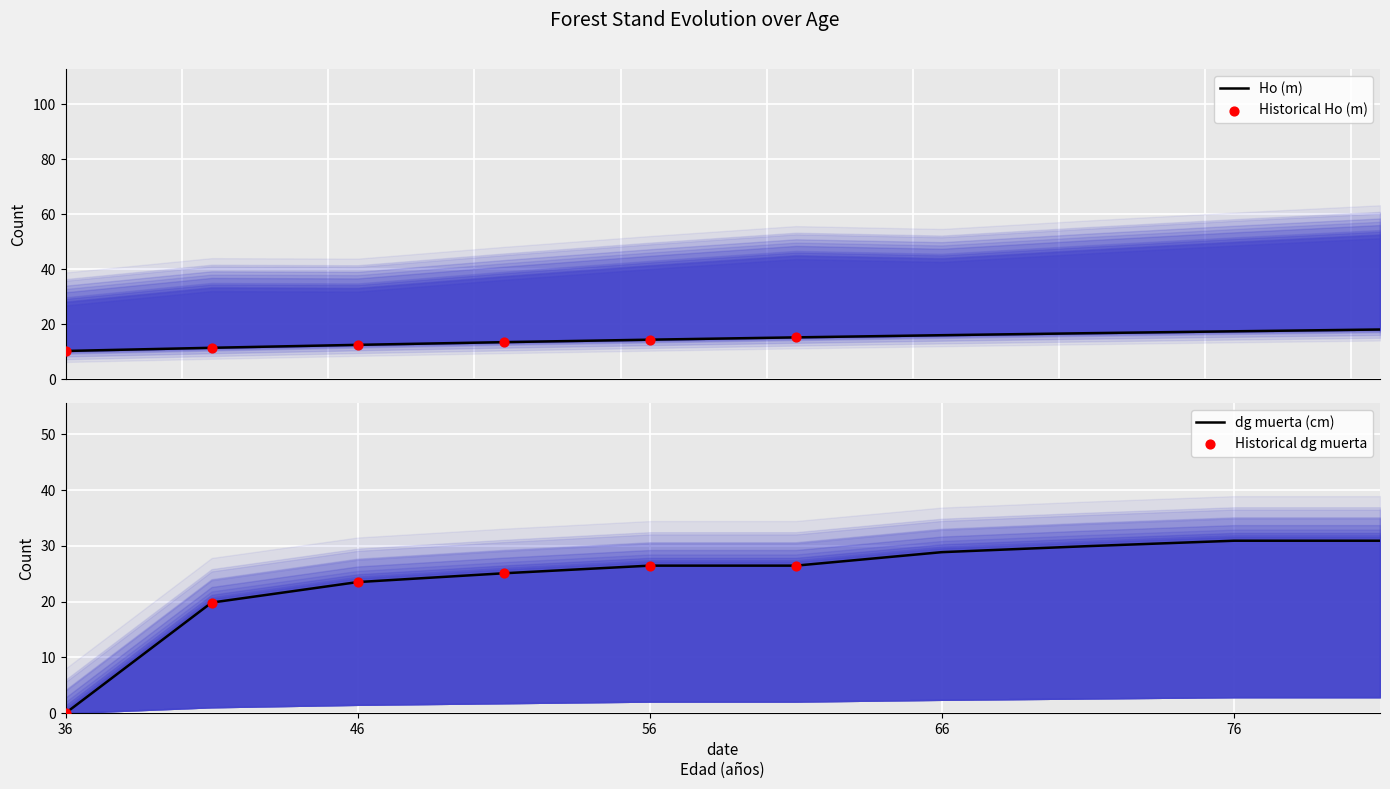

Is the value of dg muerta (cm) at 66 greater than the value of Ho (m) at 71?

Yes